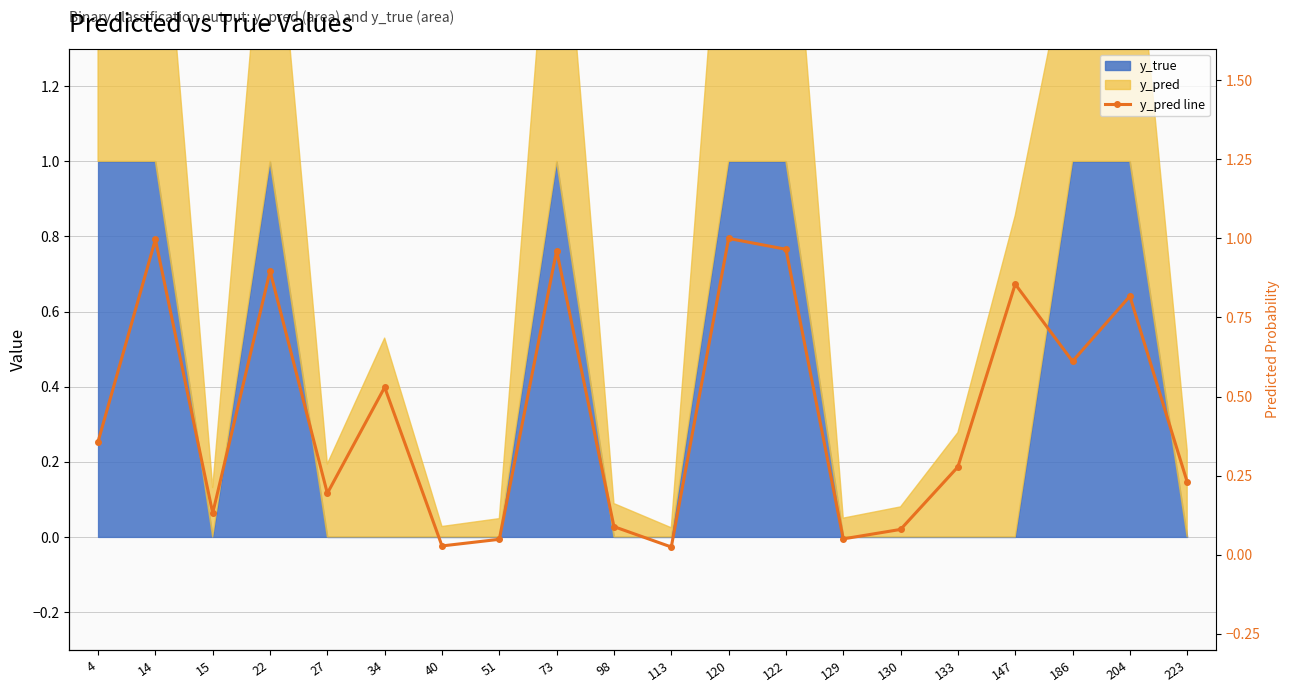

How many interior local peaks (higher than both neighbors) does the data have?

7